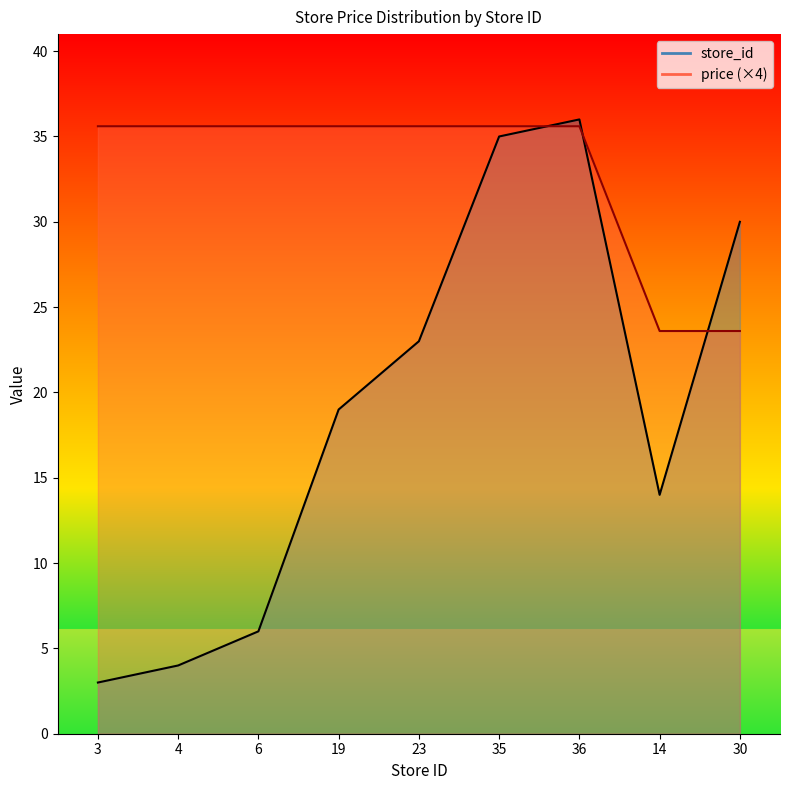

What is the label of the 7th point from the left?

36